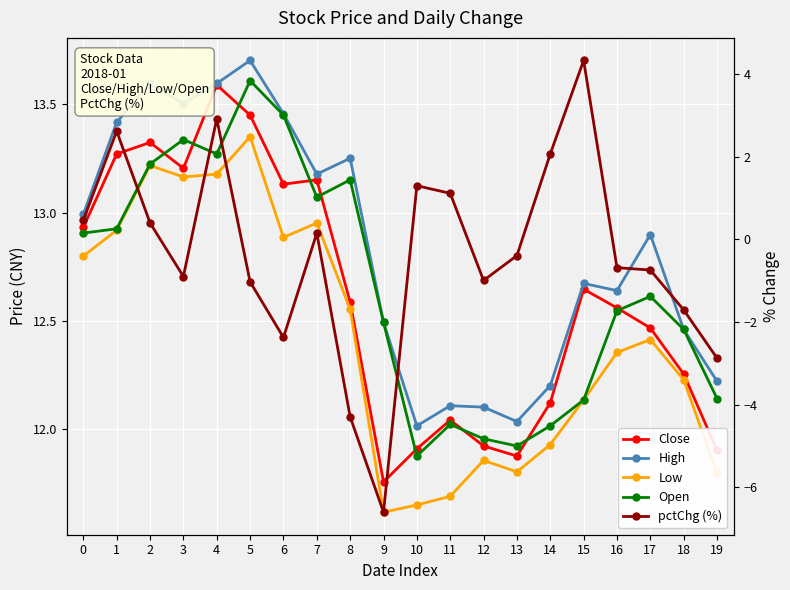

The Close series shows 16.9 at 9. True or false?

False